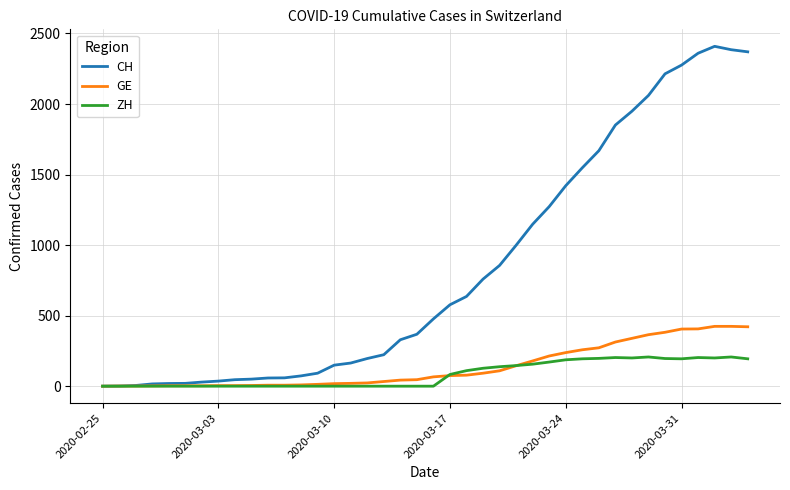

What is the maximum value shown in the chart?

2409